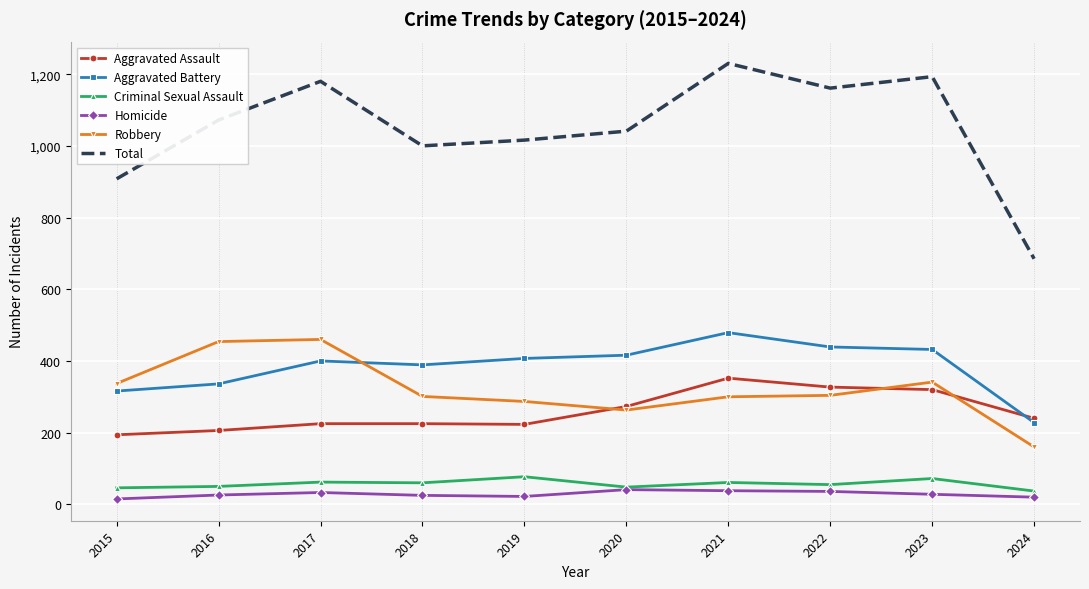

What is the total value across all series at 2019?

2032